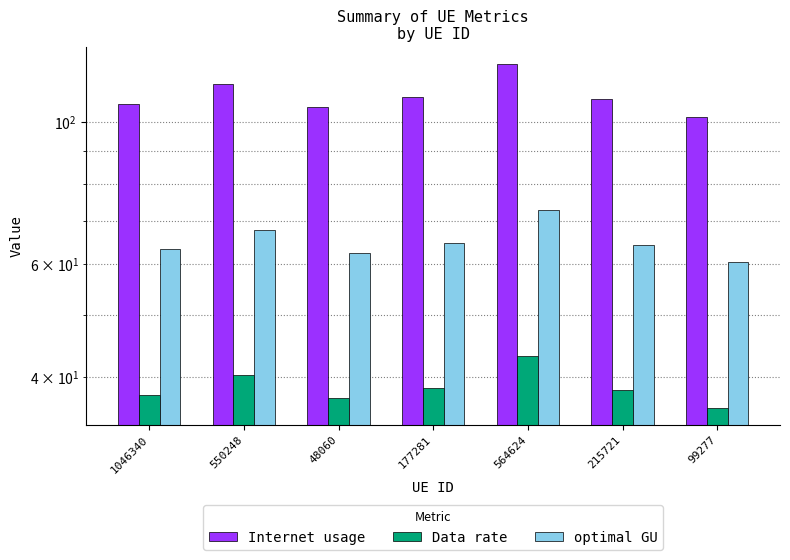

At which category does the chart reach its peak across all series?

564624